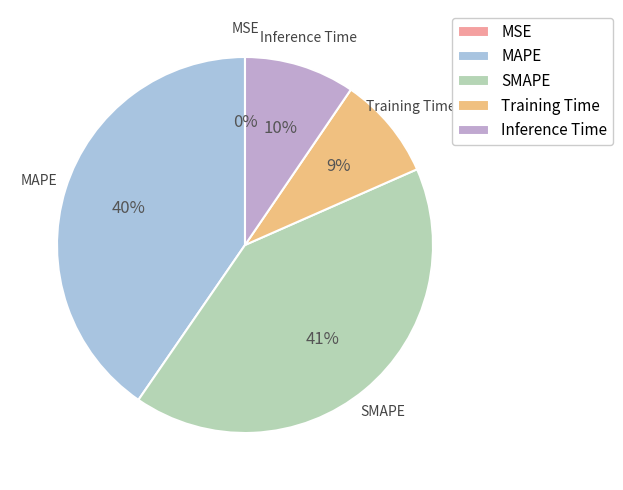

Does Training Time account for over 50% of the chart?

No